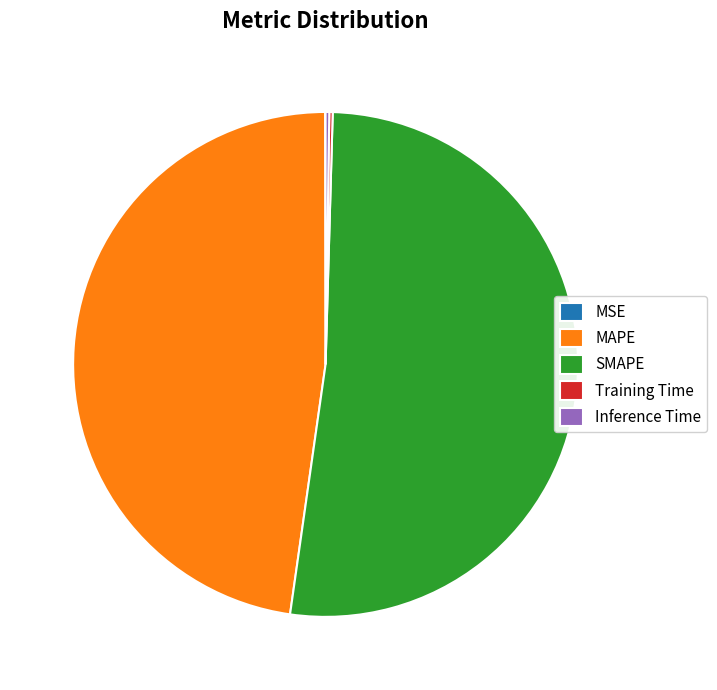

Does MAPE account for over 50% of the chart?

No